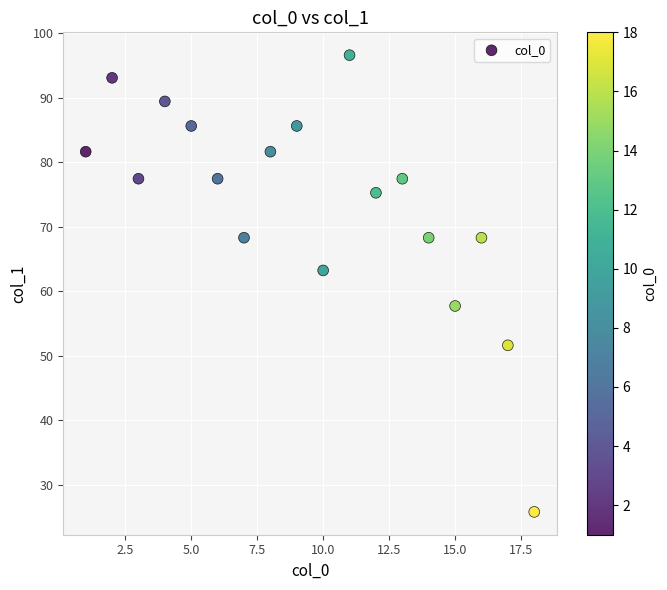

What is the range of X values (max minus min)?

17.0